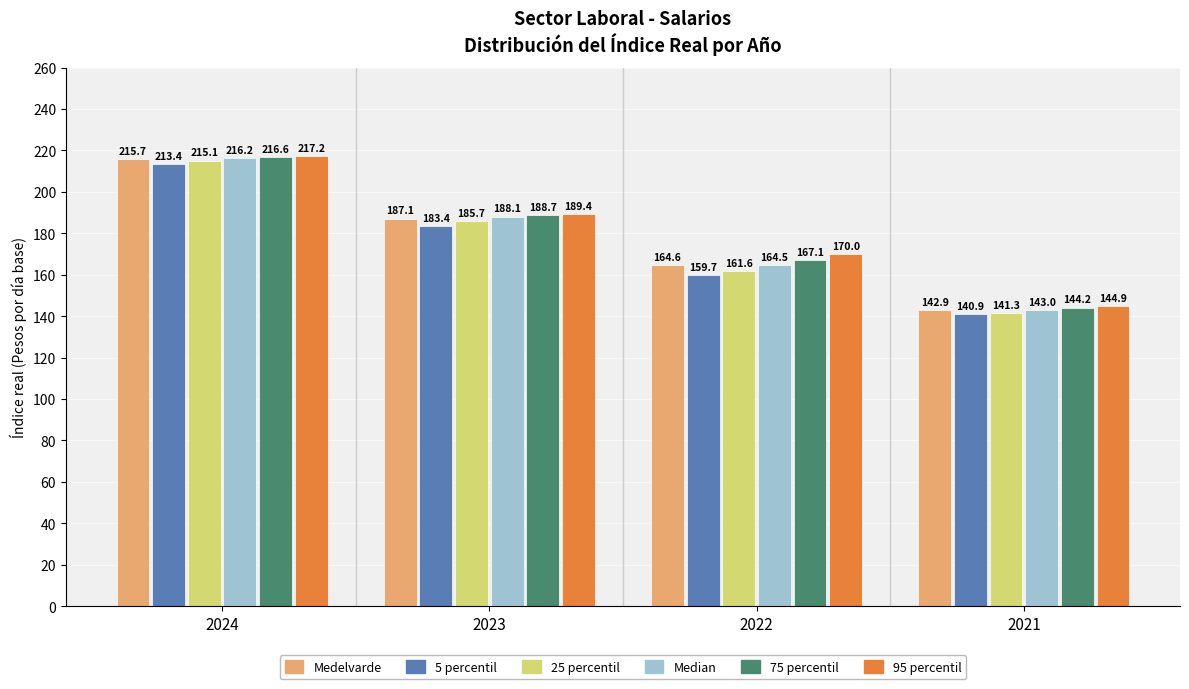

Reading left to right, transcribe all the data shown in this chart.

Medelvarde: 2024=215.7	2023=187.1	2022=164.6	2021=142.9
5 percentil: 2024=213.4	2023=183.4	2022=159.7	2021=140.9
25 percentil: 2024=215.1	2023=185.7	2022=161.6	2021=141.3
Median: 2024=216.2	2023=188.1	2022=164.5	2021=143.0
75 percentil: 2024=216.6	2023=188.7	2022=167.1	2021=144.2
95 percentil: 2024=217.2	2023=189.4	2022=170.0	2021=144.9